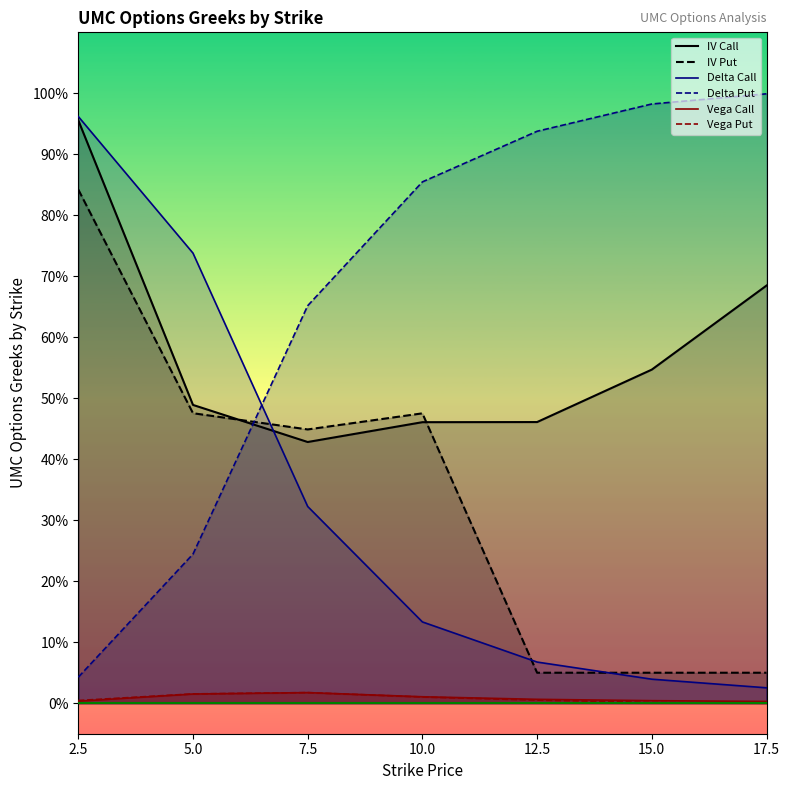

At 5.0, list the series in order from largest to smallest.

Delta Call, IV Call, IV Put, Delta Put, Vega Put, Vega Call